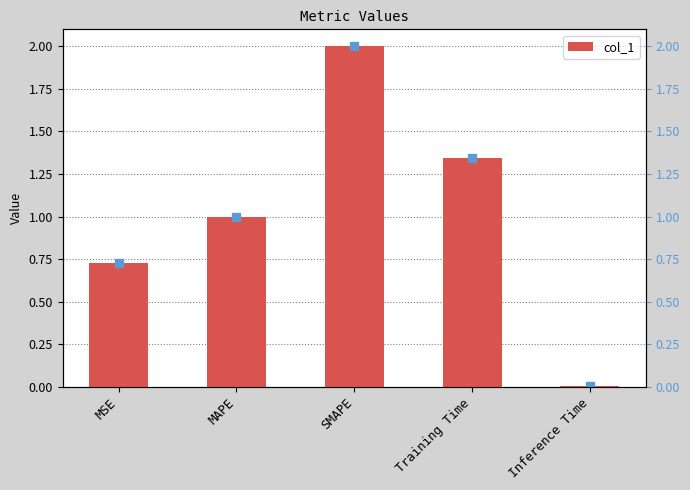

What is the label of the 4th bar from the right?

MAPE